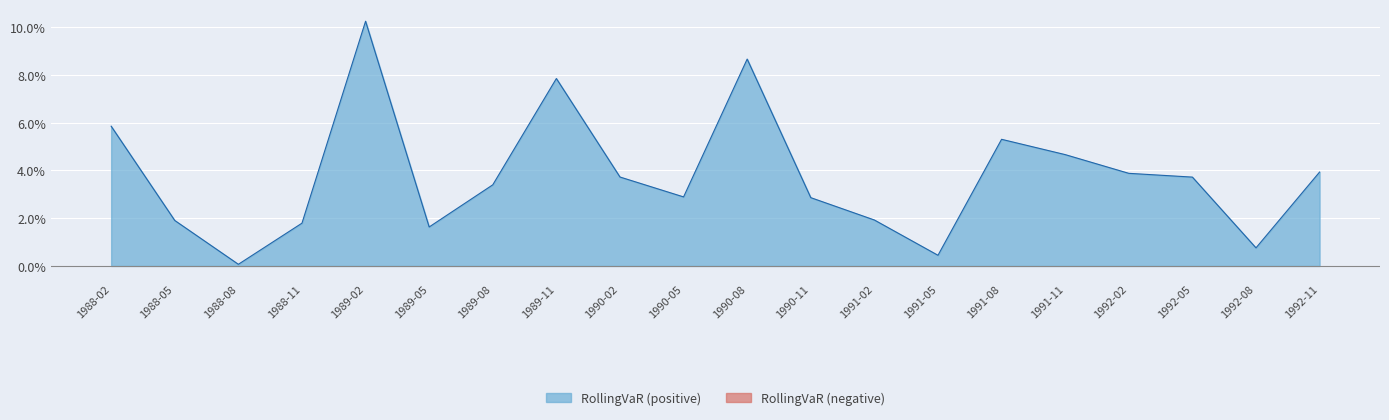

True or false: the data shows 0.0 at 1992-08.

True